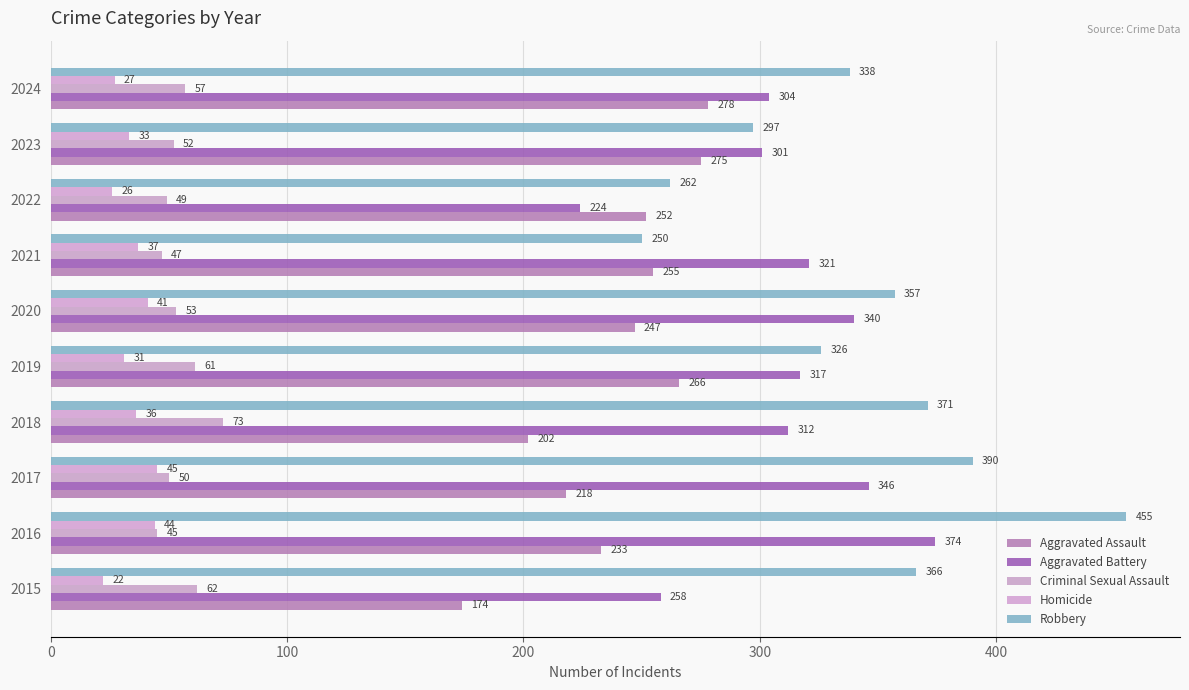

What is the difference between the second highest and second lowest values in the Aggravated Assault series?

73